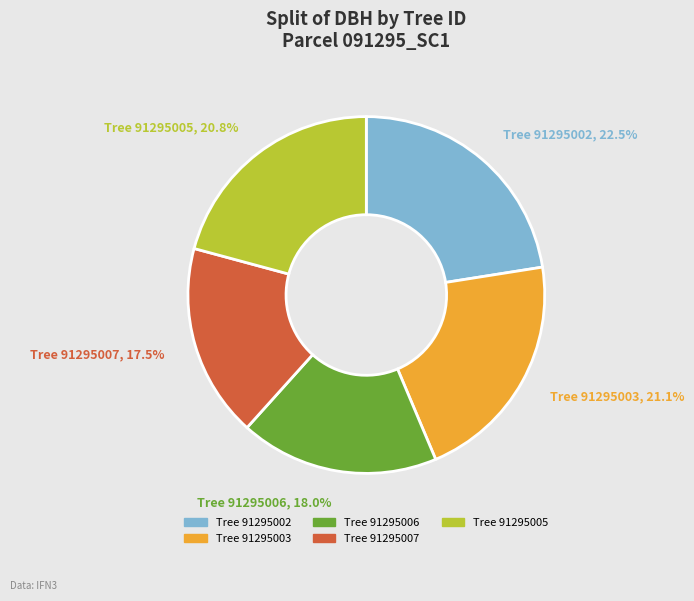

Is there any slice that represents more than half of the pie?

No